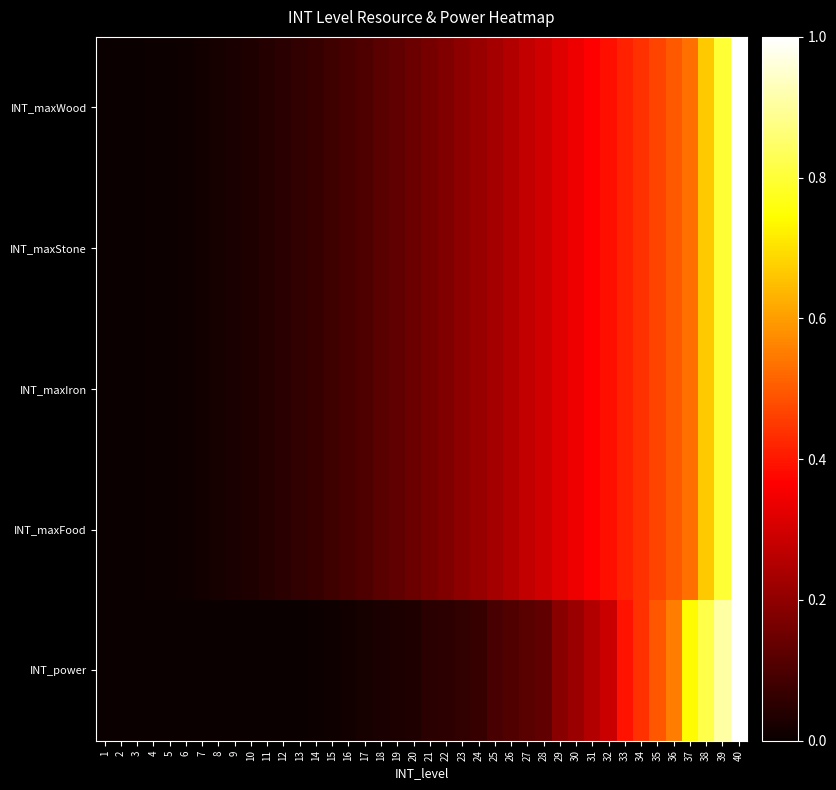

Which category has the highest value across all series?

40